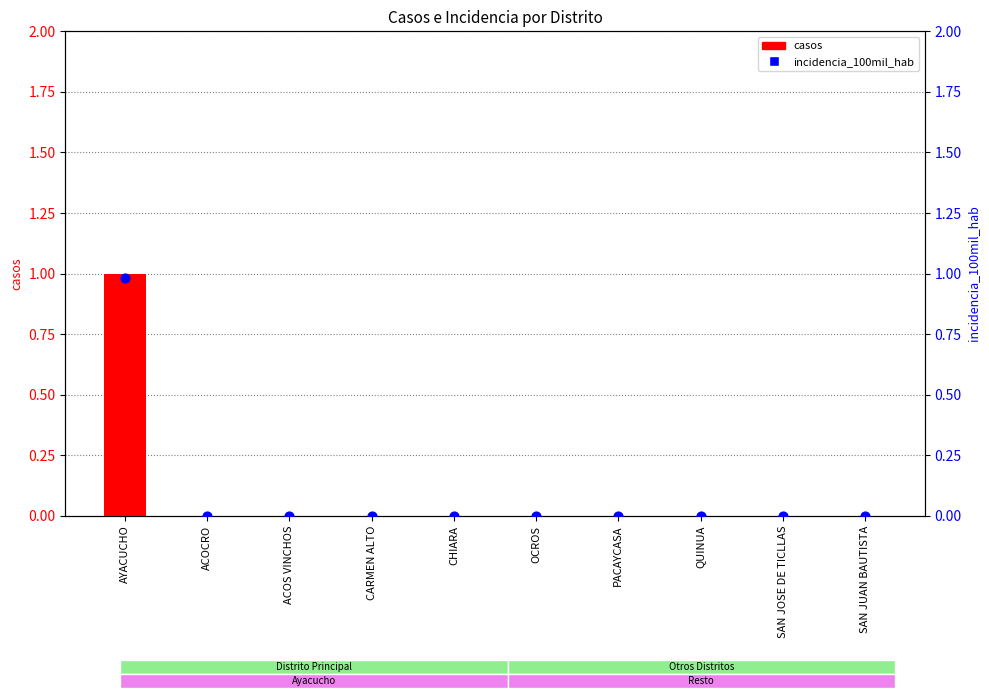

Which series reaches the maximum Y coordinate?

casos